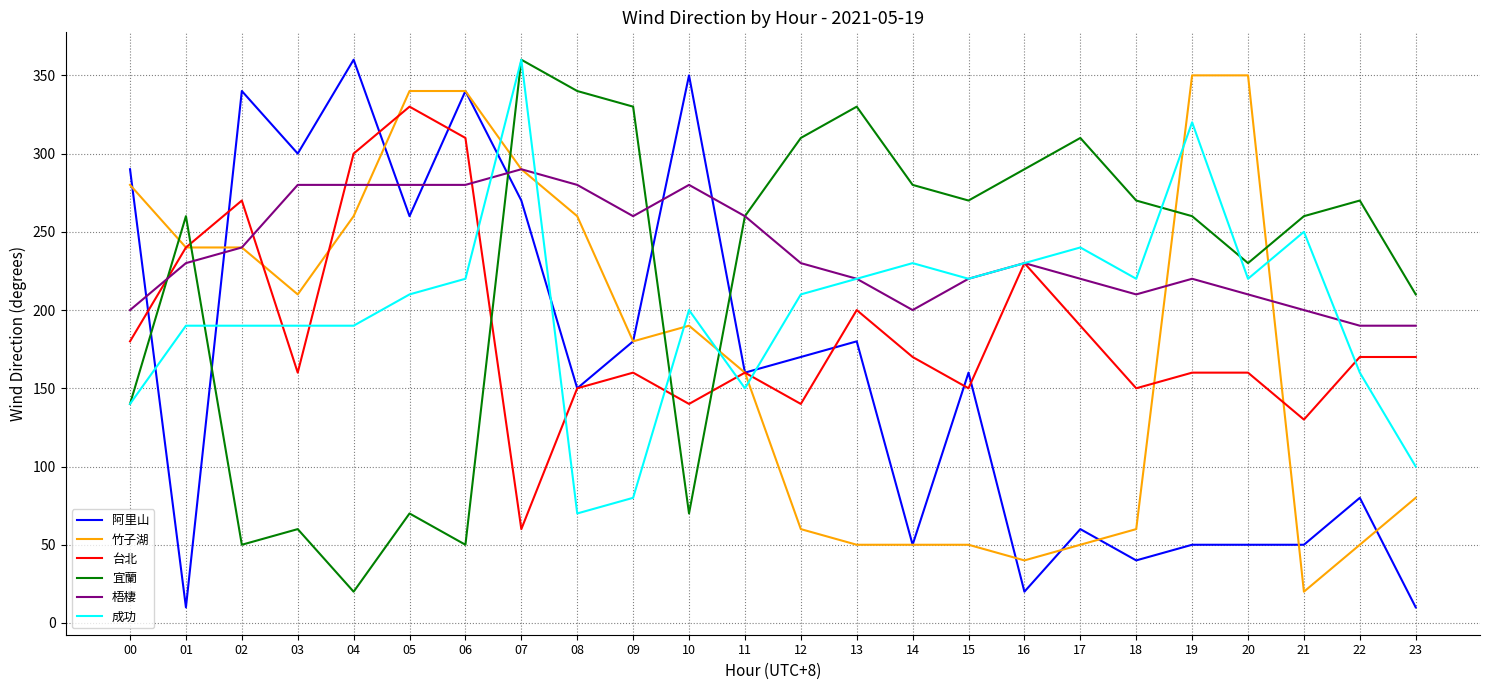

Which category has the lowest value in the 竹子湖 series?

21